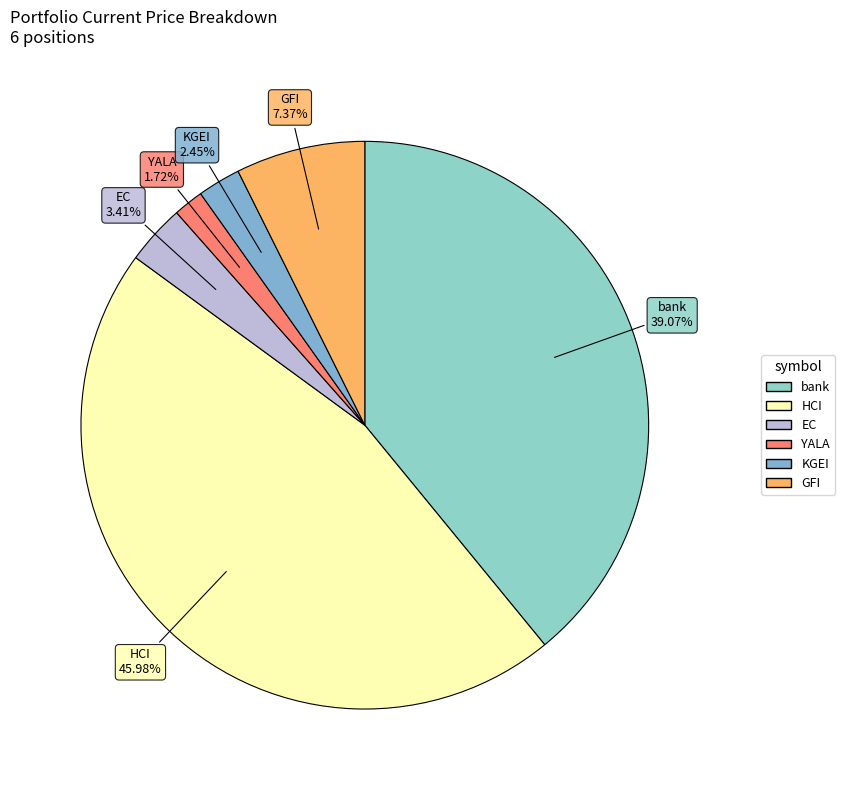

To the nearest percent, what is the combined percentage of HCI and KGEI?

48%